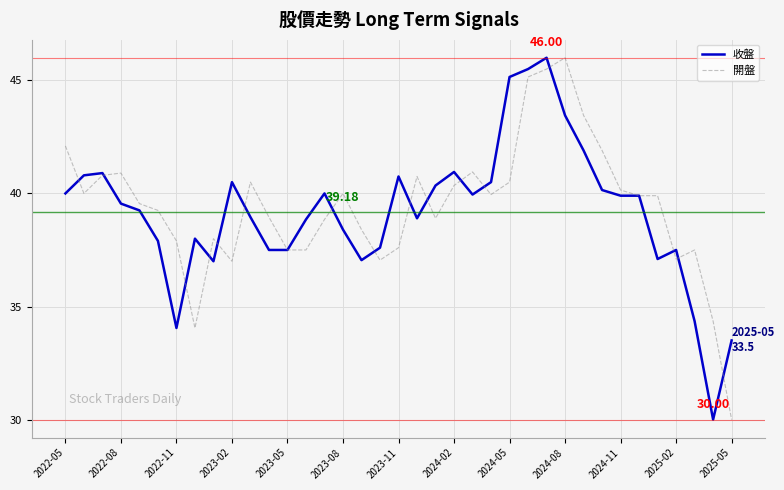

What is the minimum value for 收盤?

30.0